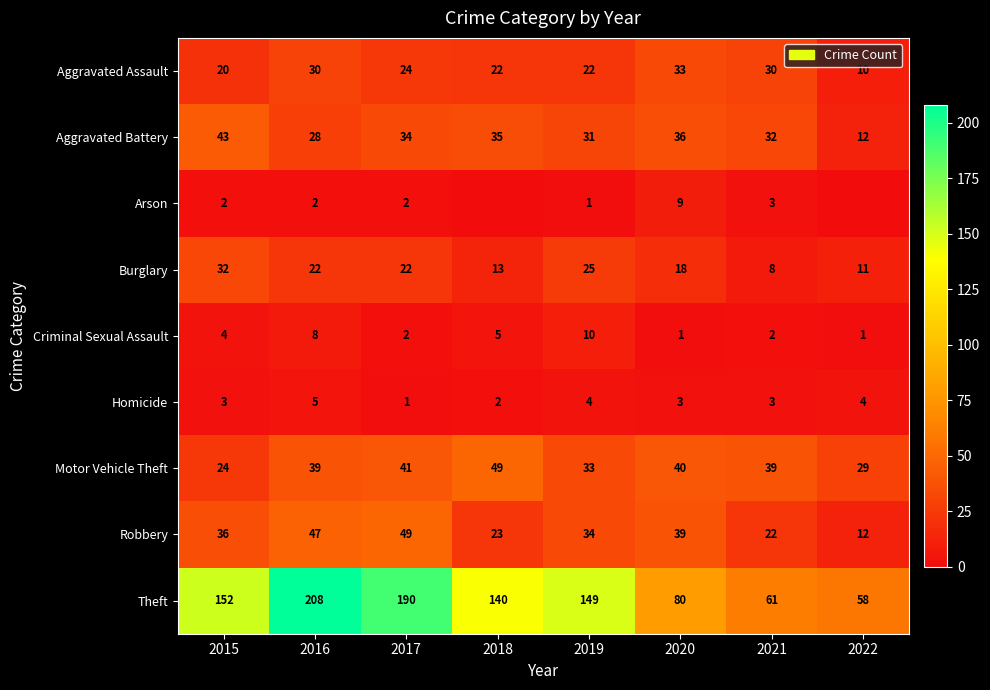

Between 2015 and 2021, which series saw the biggest shift?

Theft